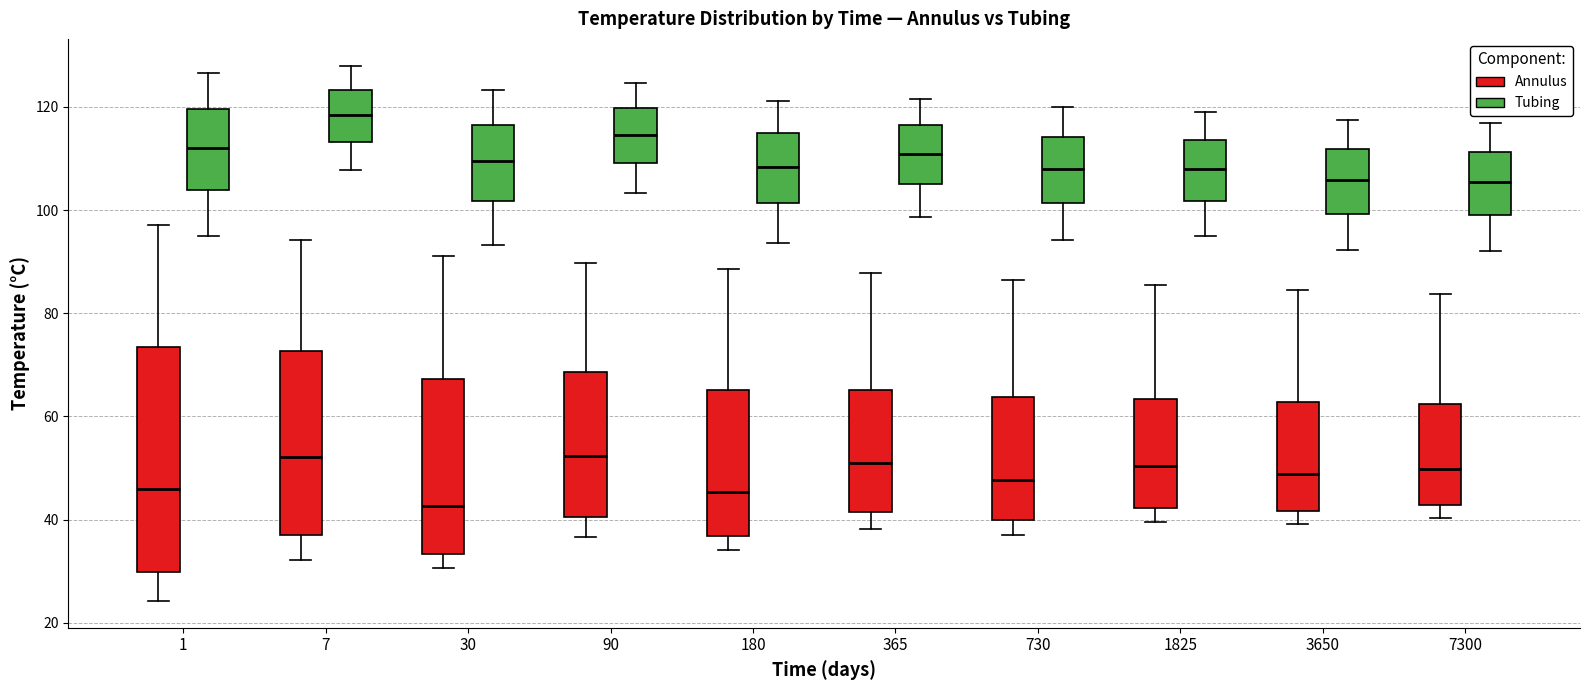

Reading left to right, read every box against the y-axis: the position of its median line, the range the box covers, and the ends of its whiskers. The values are not printed on the chart, so give them approximately, as read against the axis.

1 (Annulus): median 46, box 30 to 74, whiskers 24 to 98
1 (Tubing): median 112, box 104 to 120, whiskers 94 to 126
7 (Annulus): median 52, box 36 to 72, whiskers 32 to 94
7 (Tubing): median 118, box 114 to 124, whiskers 108 to 128
30 (Annulus): median 42, box 34 to 68, whiskers 30 to 92
30 (Tubing): median 110, box 102 to 116, whiskers 94 to 124
90 (Annulus): median 52, box 40 to 68, whiskers 36 to 90
90 (Tubing): median 114, box 110 to 120, whiskers 104 to 124
180 (Annulus): median 46, box 36 to 66, whiskers 34 to 88
180 (Tubing): median 108, box 102 to 114, whiskers 94 to 122
365 (Annulus): median 52, box 42 to 66, whiskers 38 to 88
365 (Tubing): median 110, box 106 to 116, whiskers 98 to 122
730 (Annulus): median 48, box 40 to 64, whiskers 38 to 86
730 (Tubing): median 108, box 102 to 114, whiskers 94 to 120
1825 (Annulus): median 50, box 42 to 64, whiskers 40 to 86
1825 (Tubing): median 108, box 102 to 114, whiskers 96 to 120
3650 (Annulus): median 48, box 42 to 62, whiskers 40 to 84
3650 (Tubing): median 106, box 100 to 112, whiskers 92 to 118
7300 (Annulus): median 50, box 42 to 62, whiskers 40 to 84
7300 (Tubing): median 106, box 98 to 112, whiskers 92 to 116